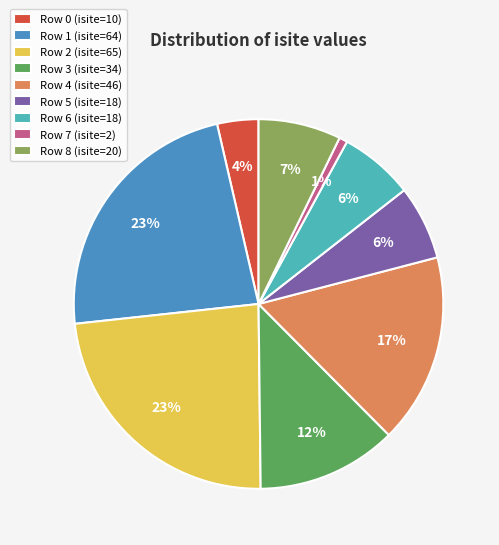

Is Row 7 (isite=2) the majority of the pie?

No